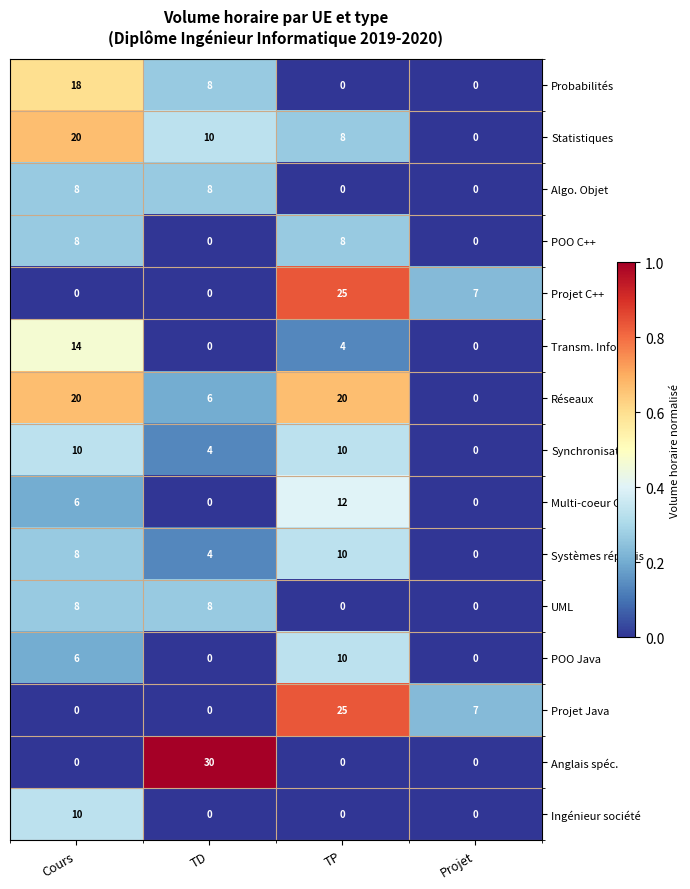

Which label corresponds to the largest value in the chart?

TD